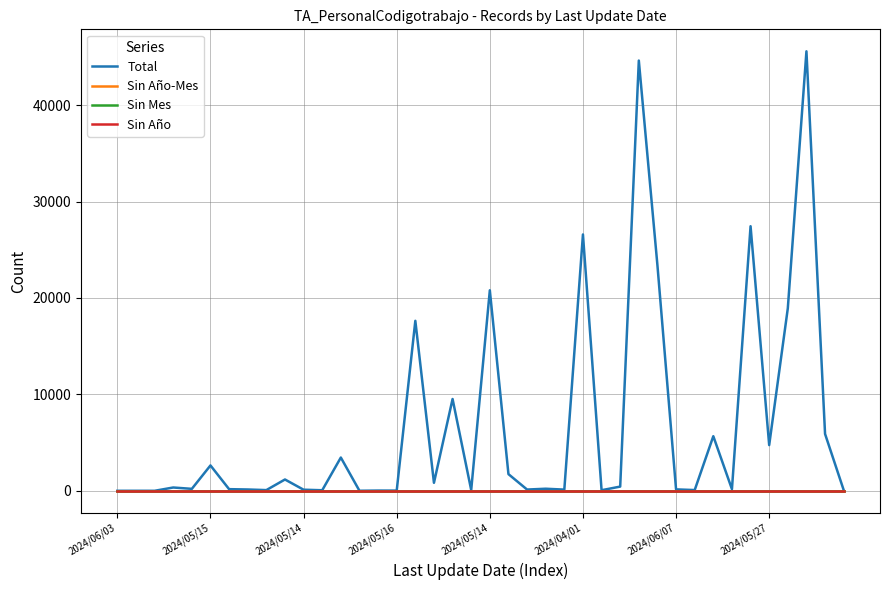

Rank the series by their maximum value, from highest to lowest.

Total, Sin Año-Mes, Sin Mes, Sin Año